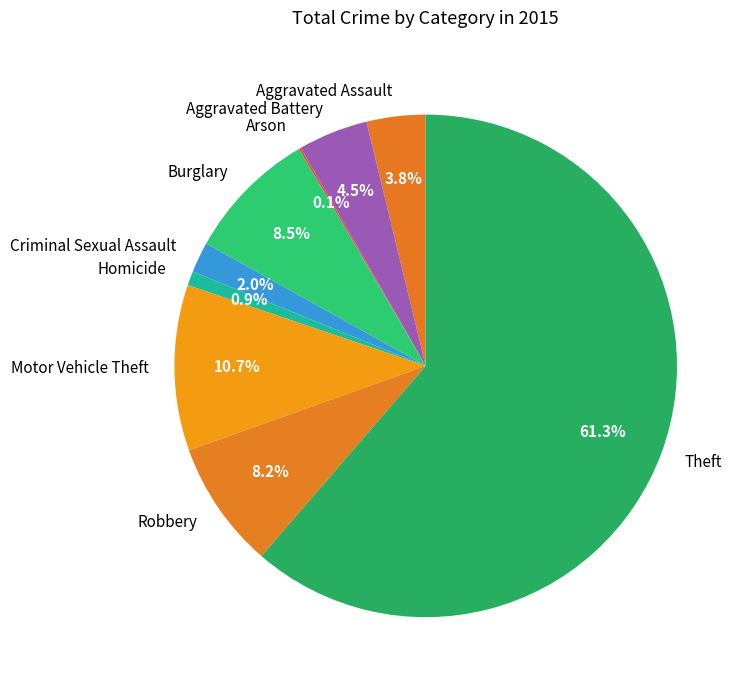

Which slice represents more than half of the pie?

Theft